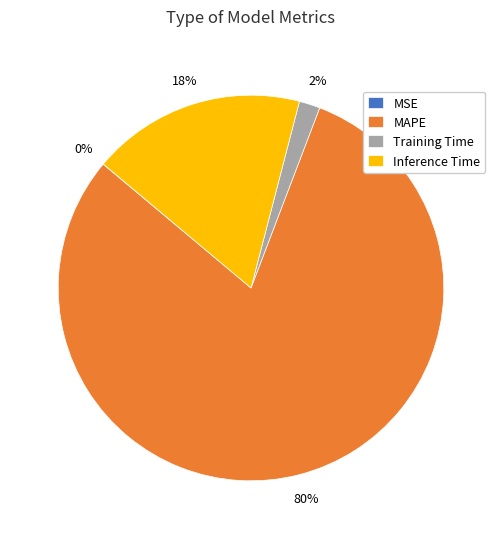

Which category accounts for the majority?

MAPE